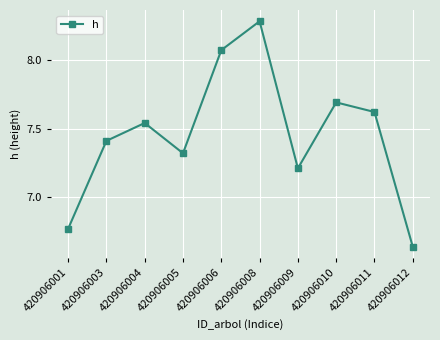

What is the difference between the values at 420906006 and 420906012?

1.4